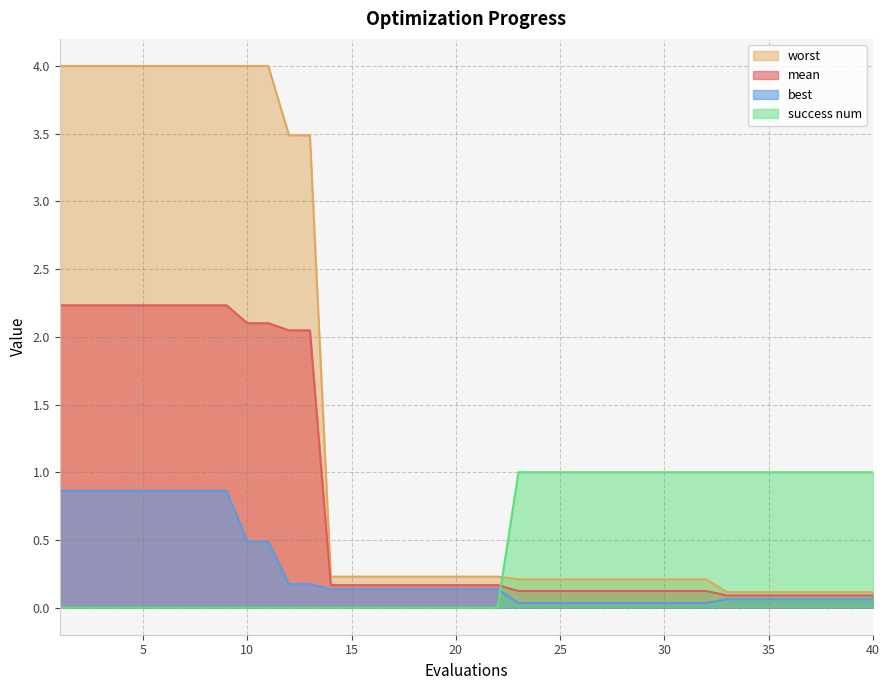

True or false: success num has more than 2 interior local peaks.

False